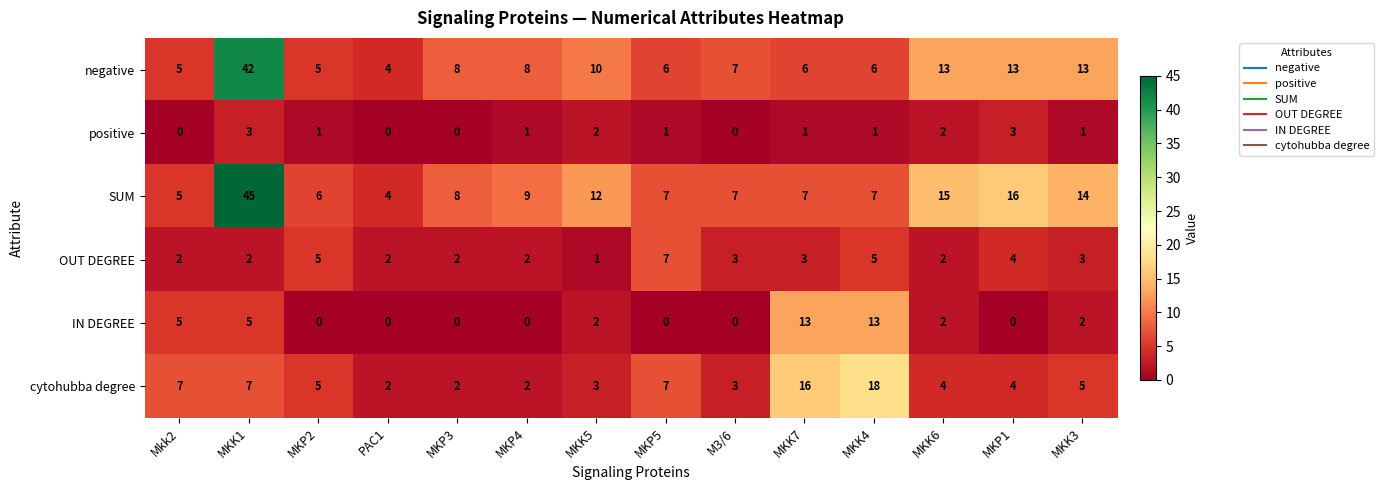

What is the lowest value of the negative series?

4